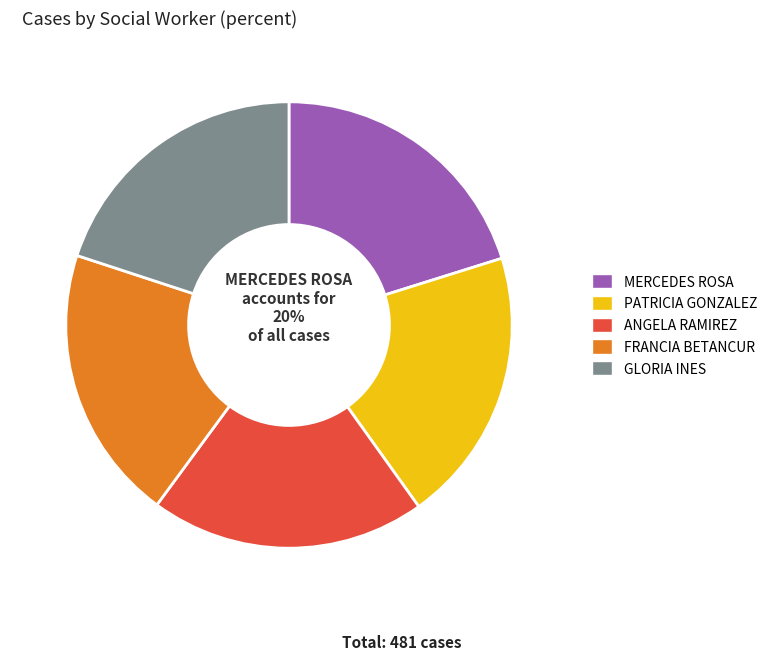

To the nearest percent, what portion does GLORIA INES represent?

20%